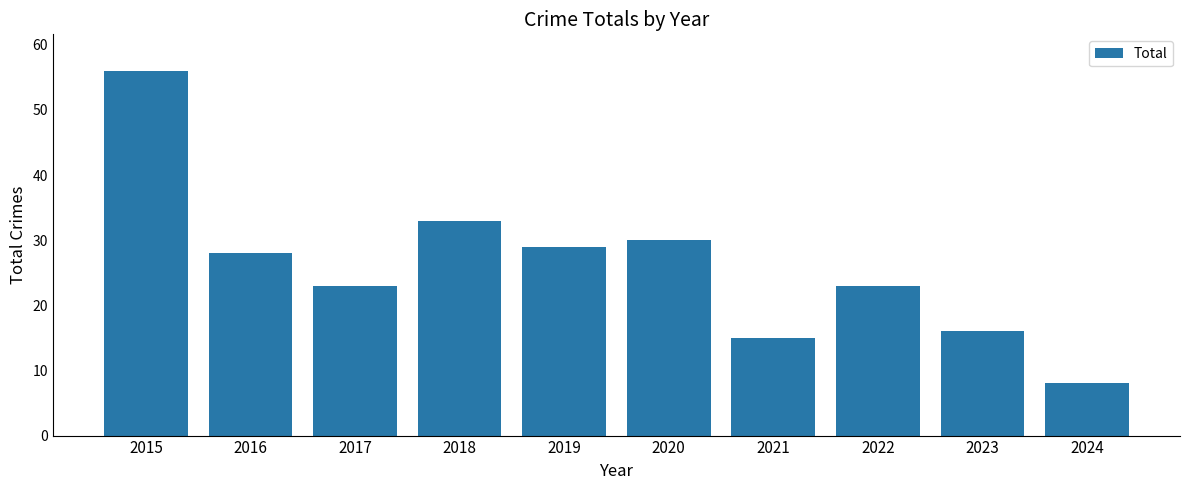

At which category does the chart reach its peak across all series?

2015